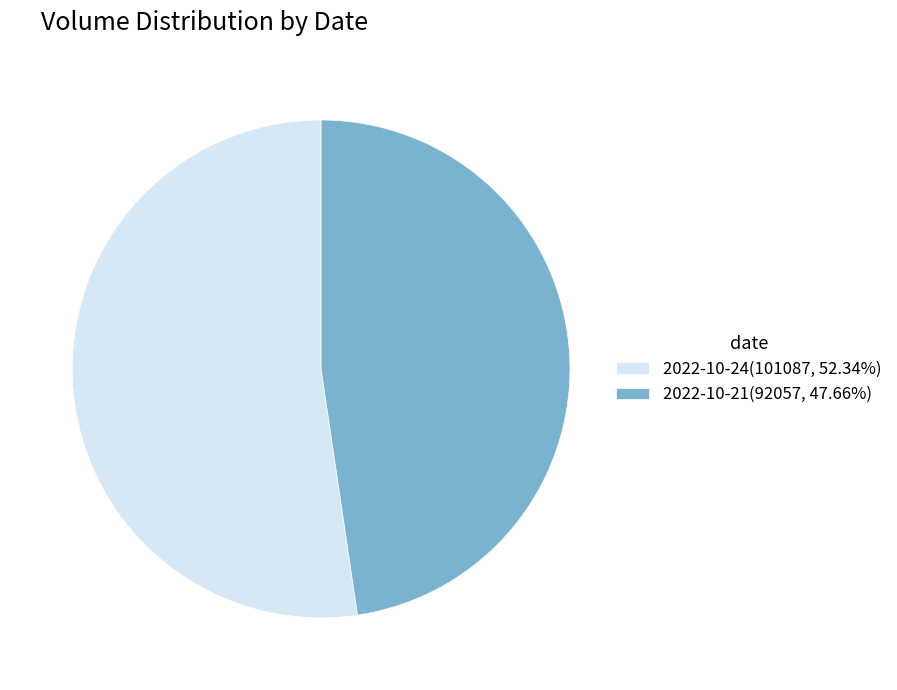

Do 2022-10-21(92057, 47.66%) and 2022-10-24(101087, 52.34%) together represent more than half of the pie?

Yes